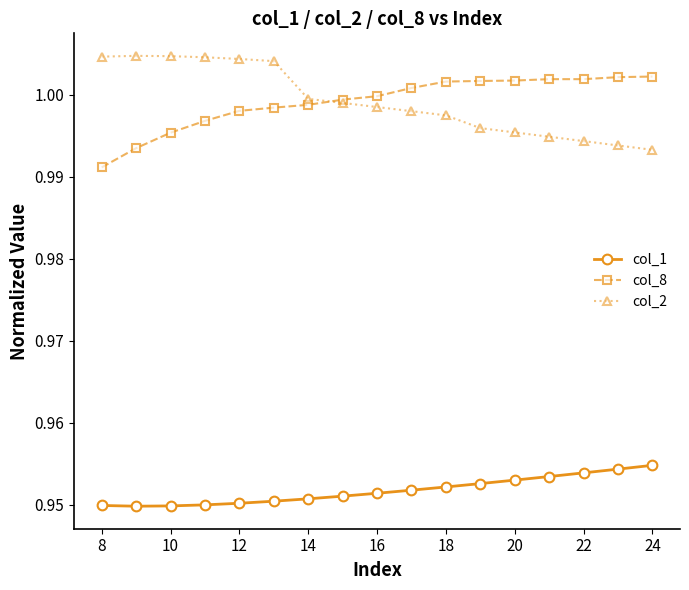

True or false: col_1 and col_8 cross at least once.

False